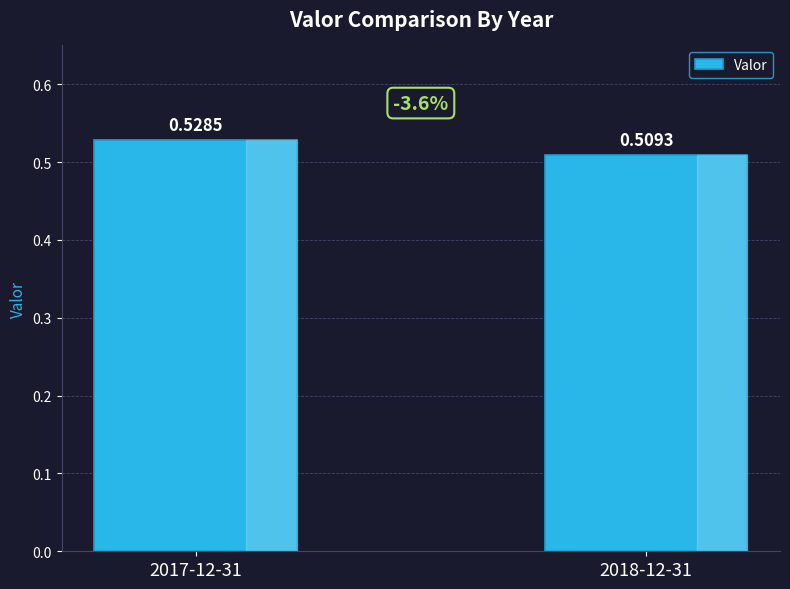

What is the sum of all values?

1.0